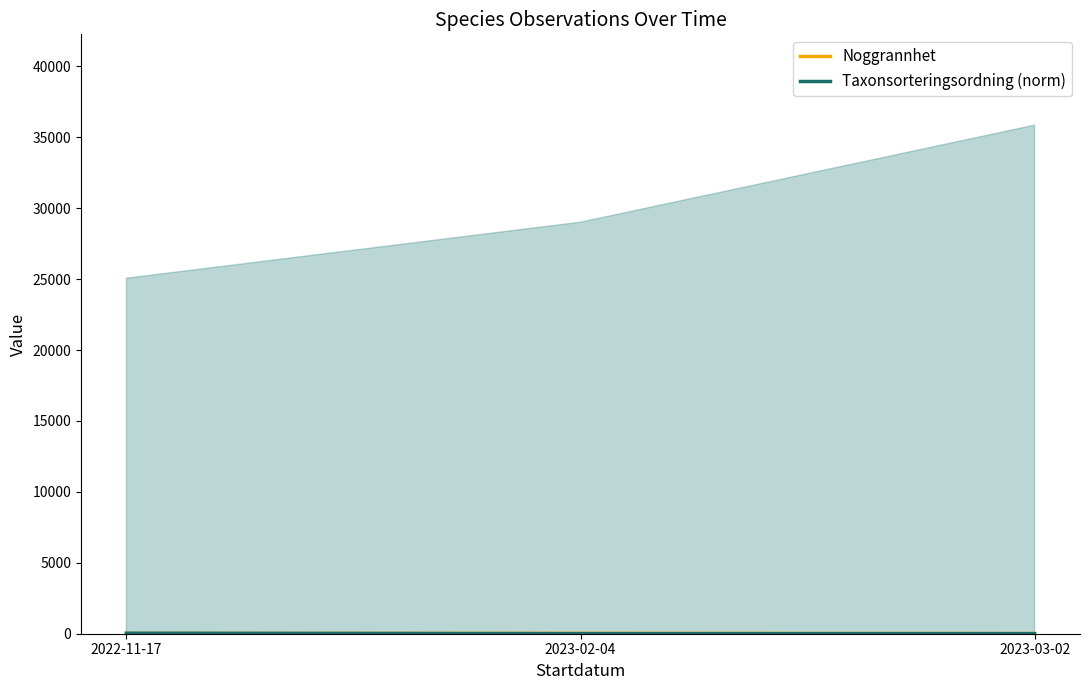

Rank the series at 2023-02-04 from lowest to highest value.

Taxonsorteringsordning (norm), Noggrannhet